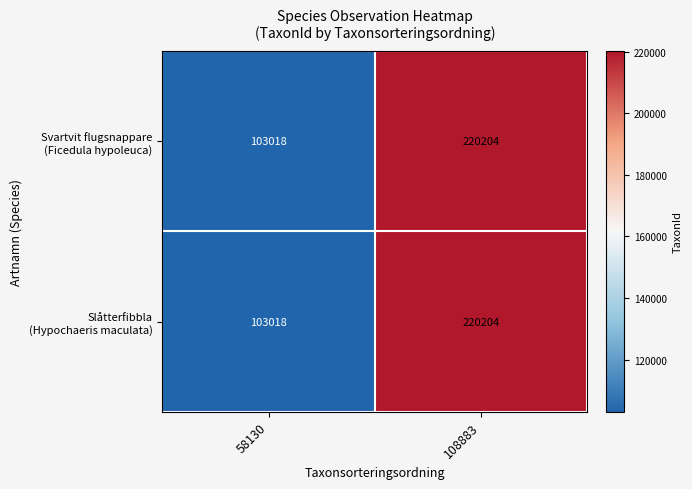

How many data points does each series have?

2